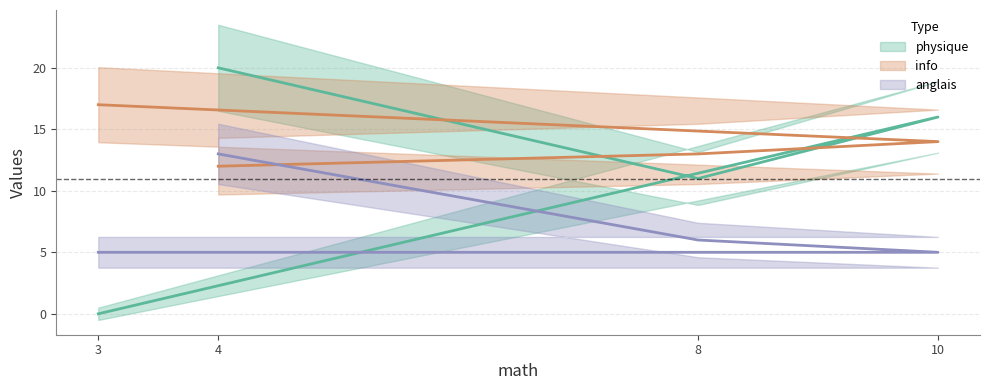

What is the difference between the physique values at 8 and 10?

5